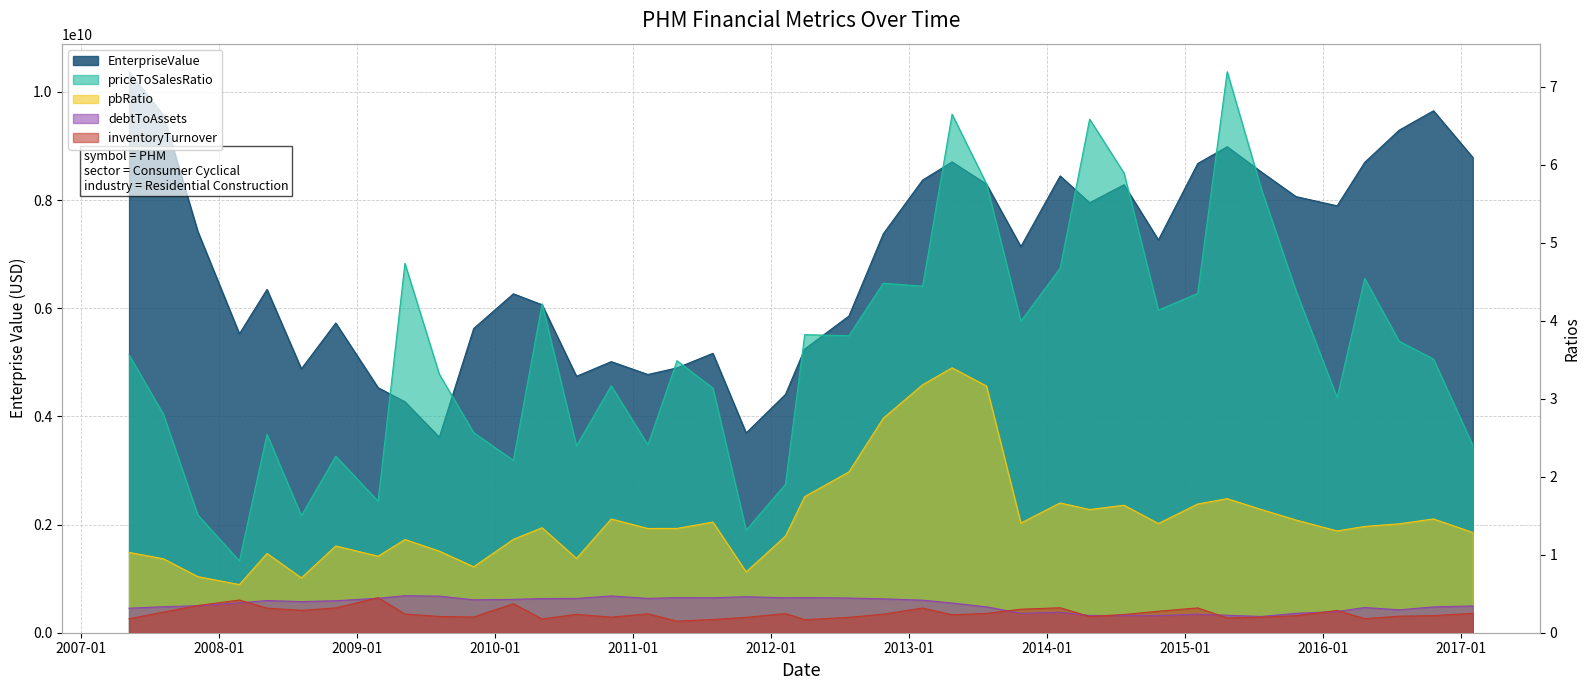

At how many categories does at least one series exceed 1098521841?

40